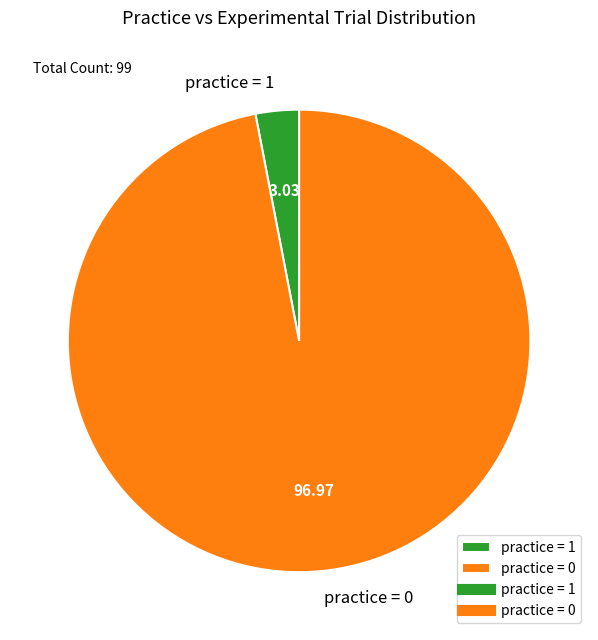

Rank the categories by value from lowest to highest.

practice = 1, practice = 0